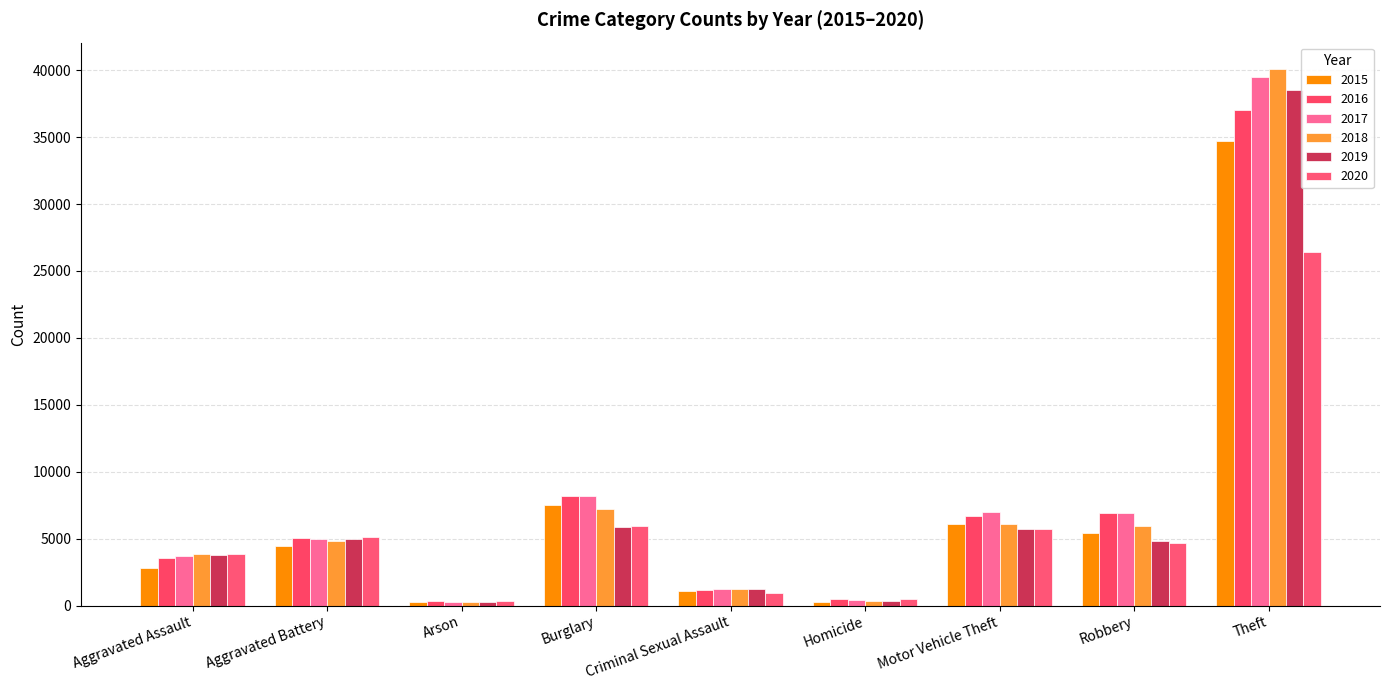

Rank the series by their maximum value, from lowest to highest.

2020, 2015, 2016, 2019, 2017, 2018